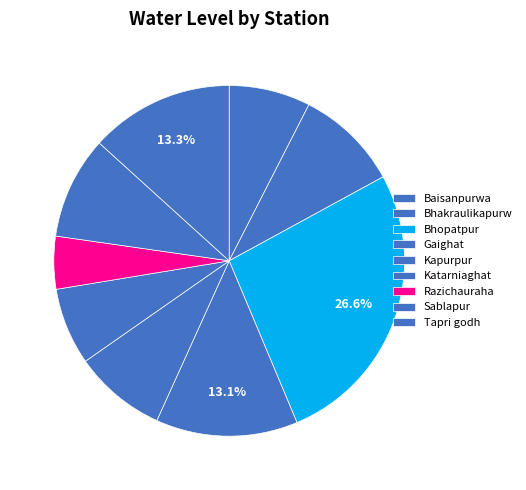

How many segments does this pie chart have?

9